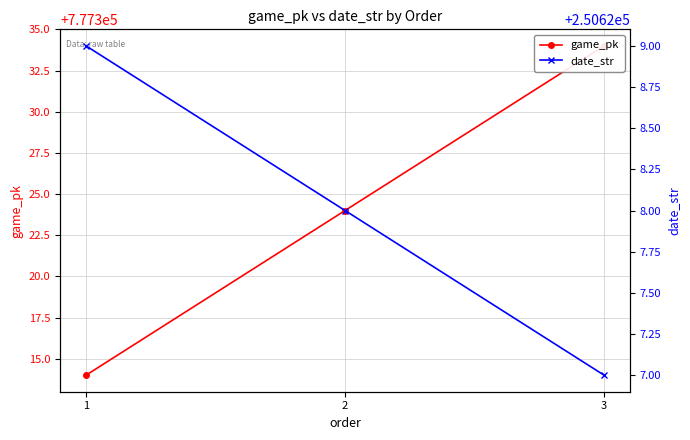

What is the total value across all series at 2?

1027952